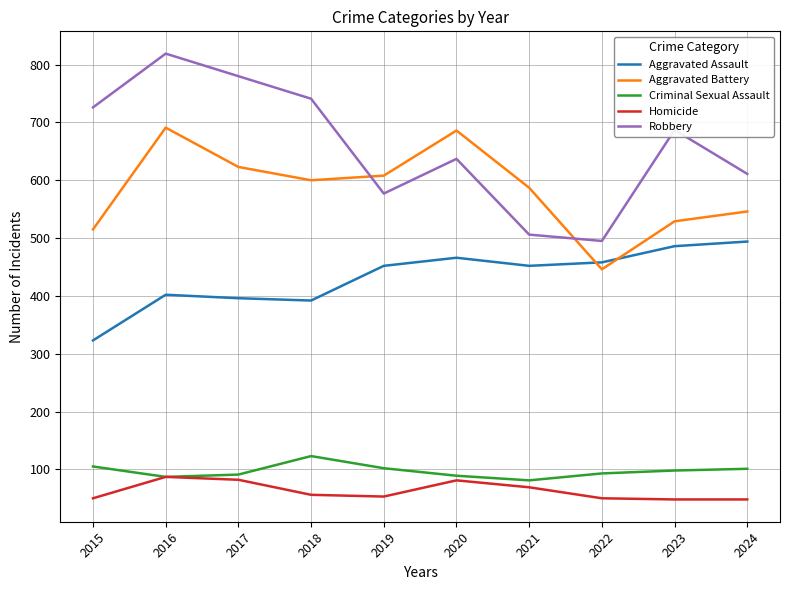

At which label does Robbery first exceed 687?

2015